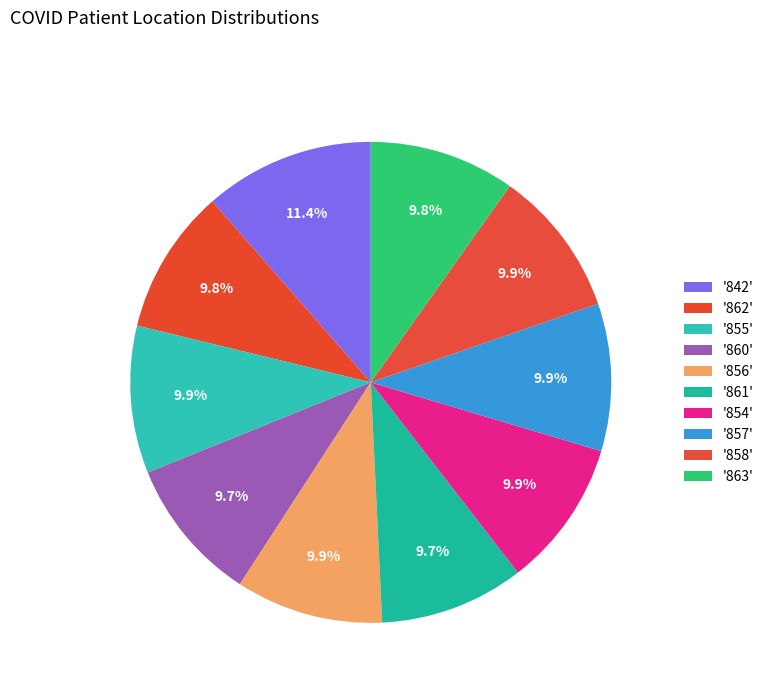

How many slices are in this pie chart?

10